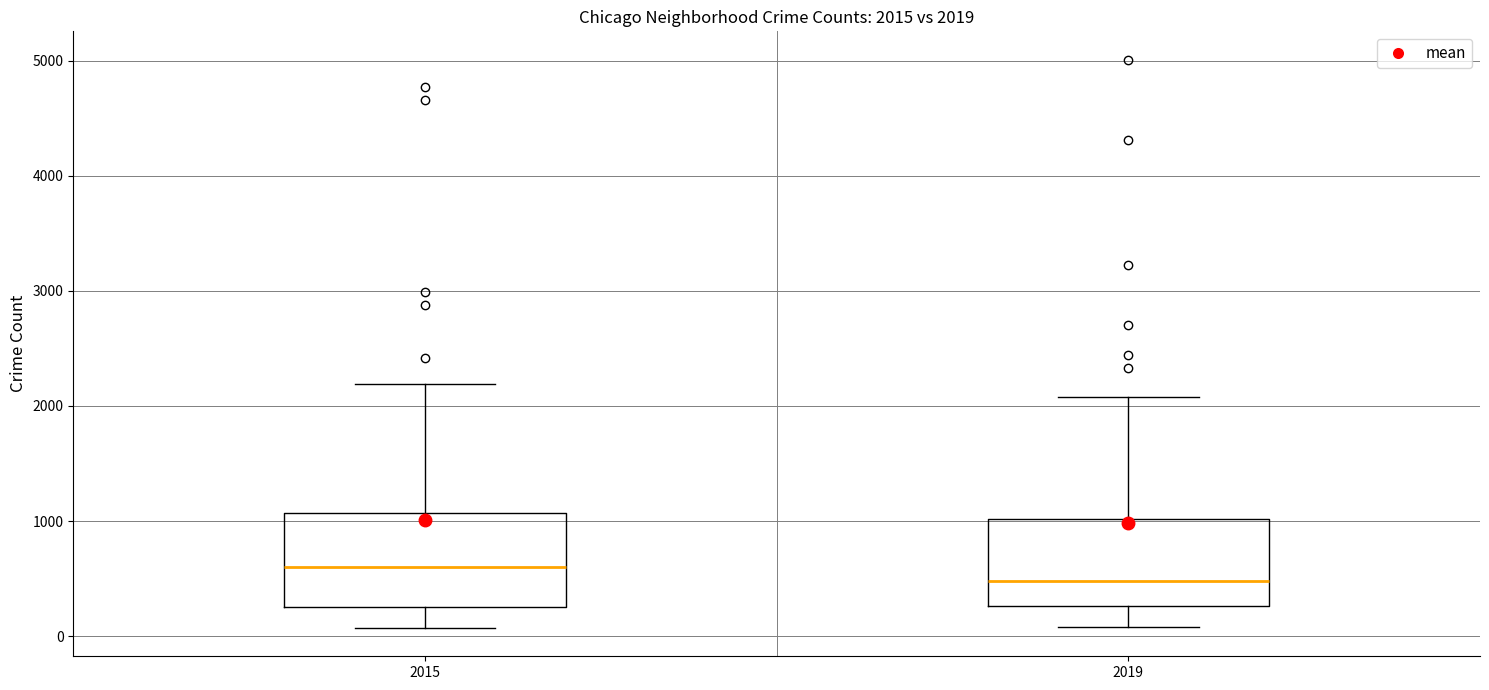

Which box has the highest median line?

2015